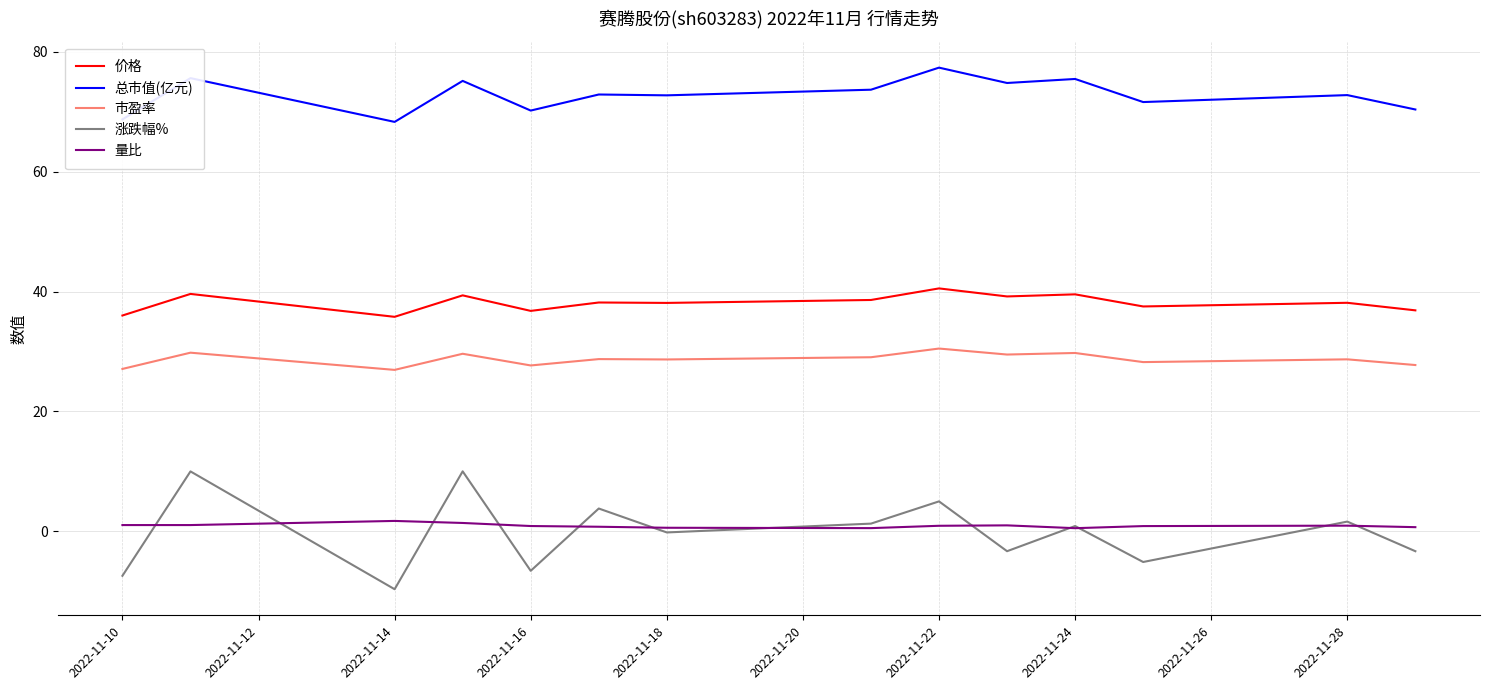

How many lines are shown in the chart?

5